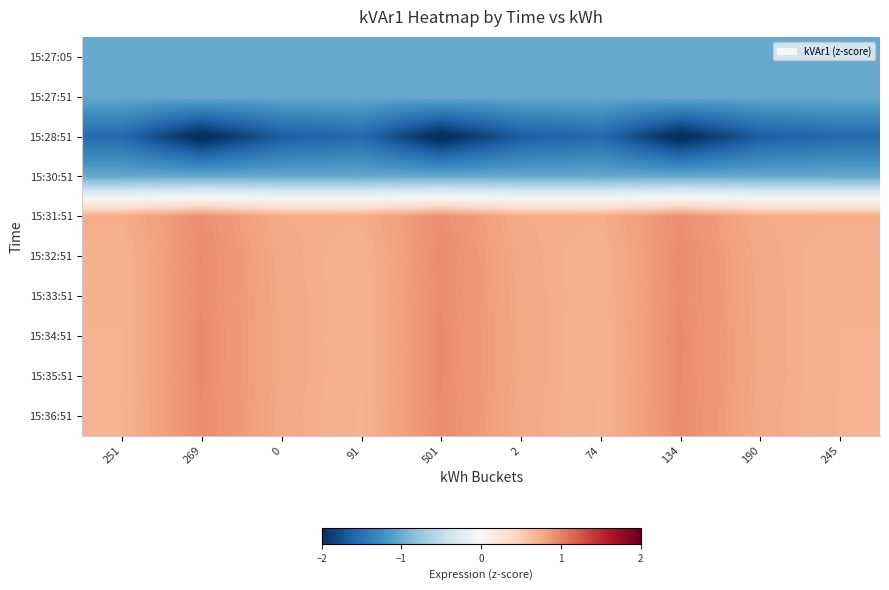

What is the difference between the highest and lowest values at 245?

2.3